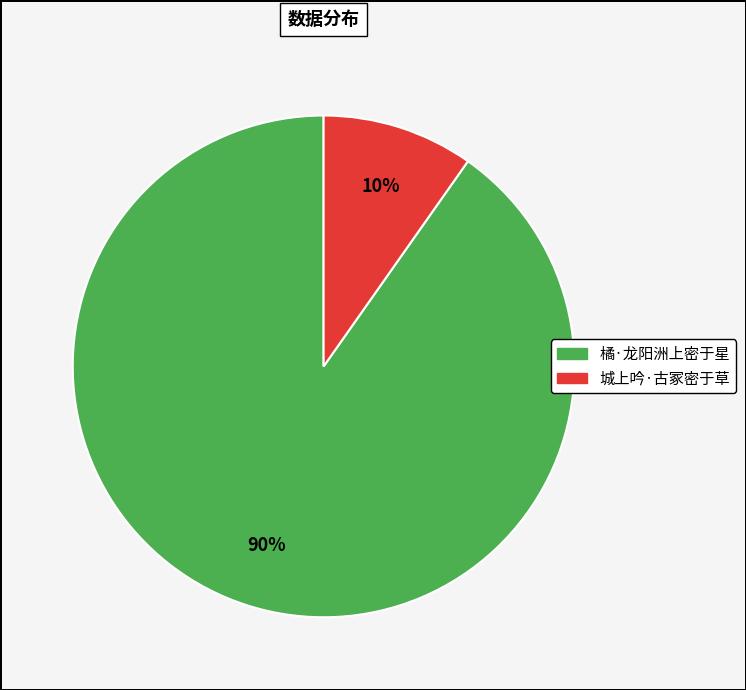

Which has a higher value, 橘·龙阳洲上密于星 or 城上吟·古冢密于草?

橘·龙阳洲上密于星